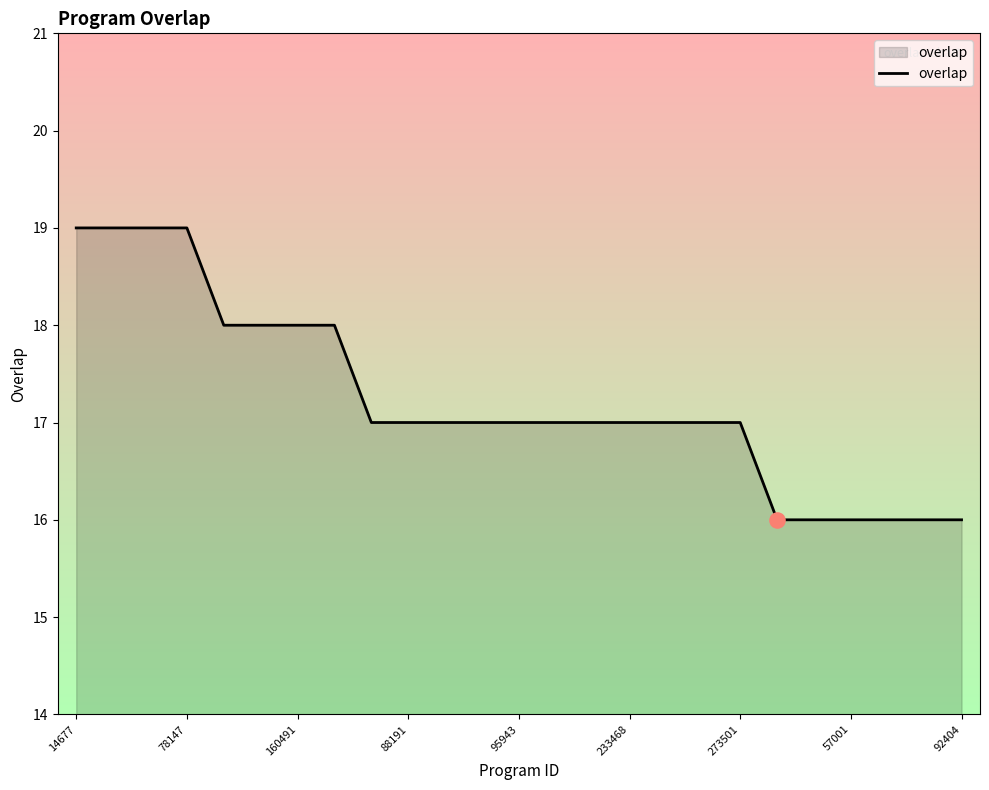

What is the maximum value shown in the chart?

19